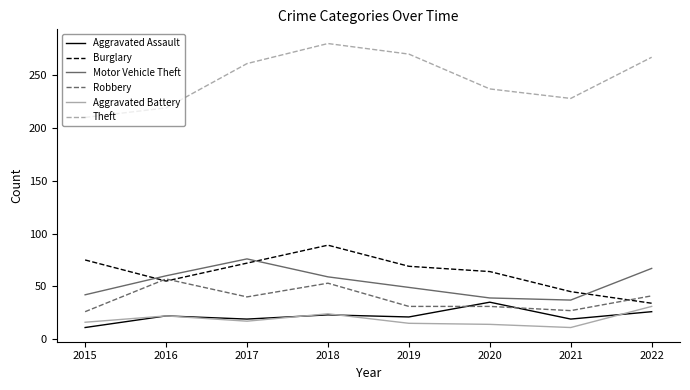

Count the Robbery values in the range 31 to 53.

5